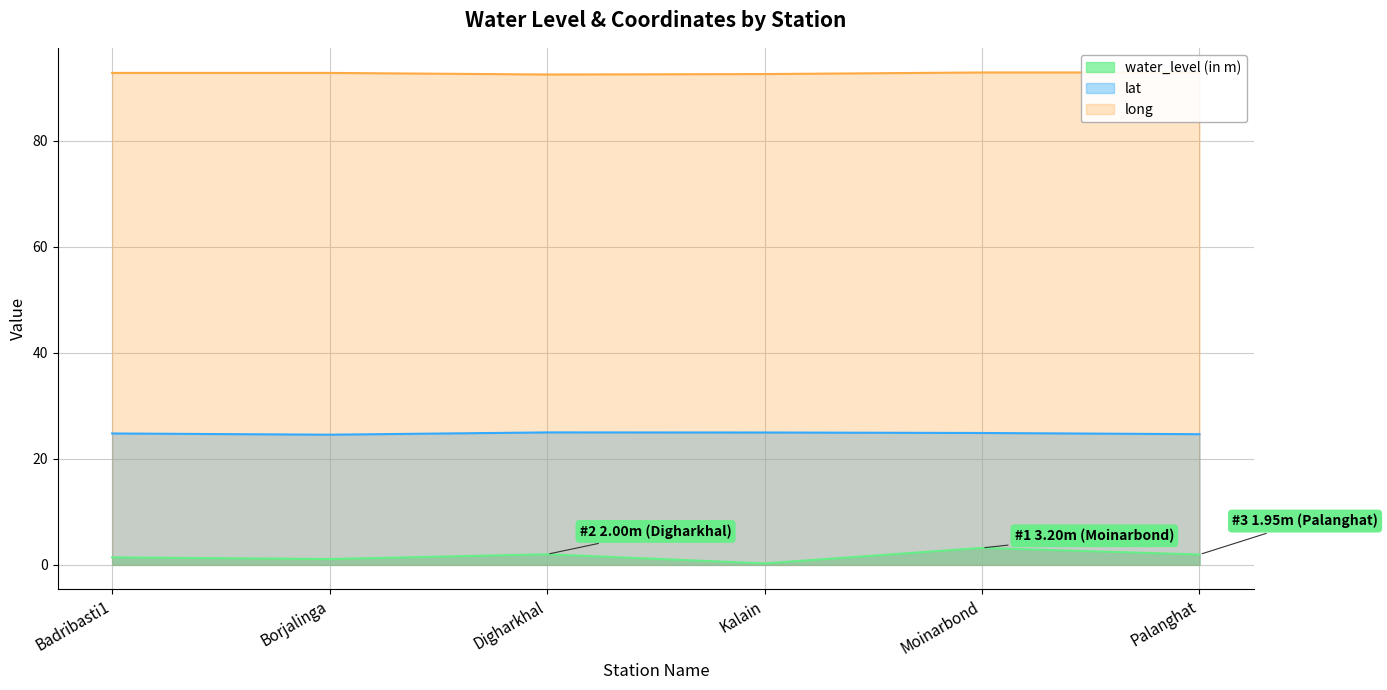

What is the label of the 5th point from the left?

Moinarbond